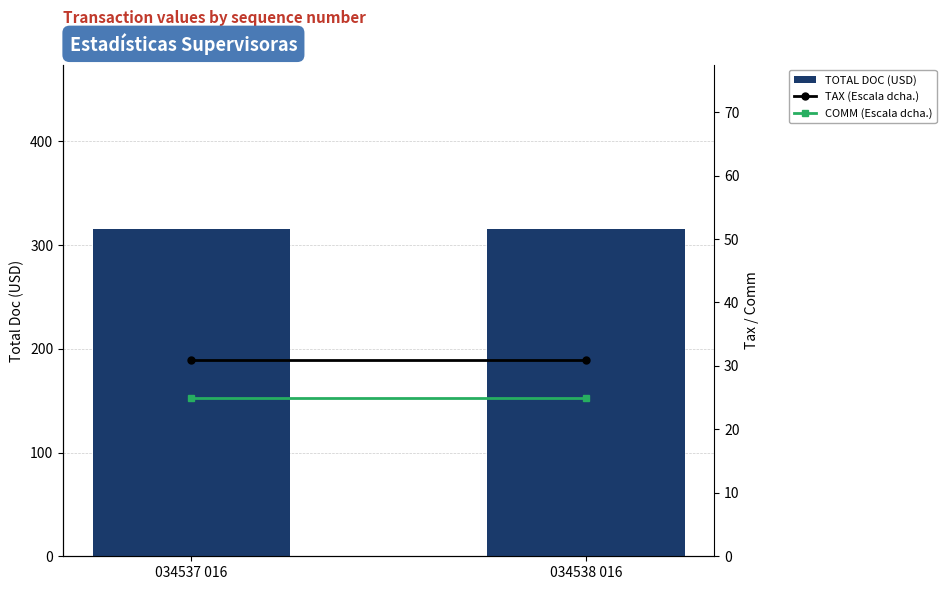

At which label does COMM (Escala dcha.) reach its peak?

034537 016